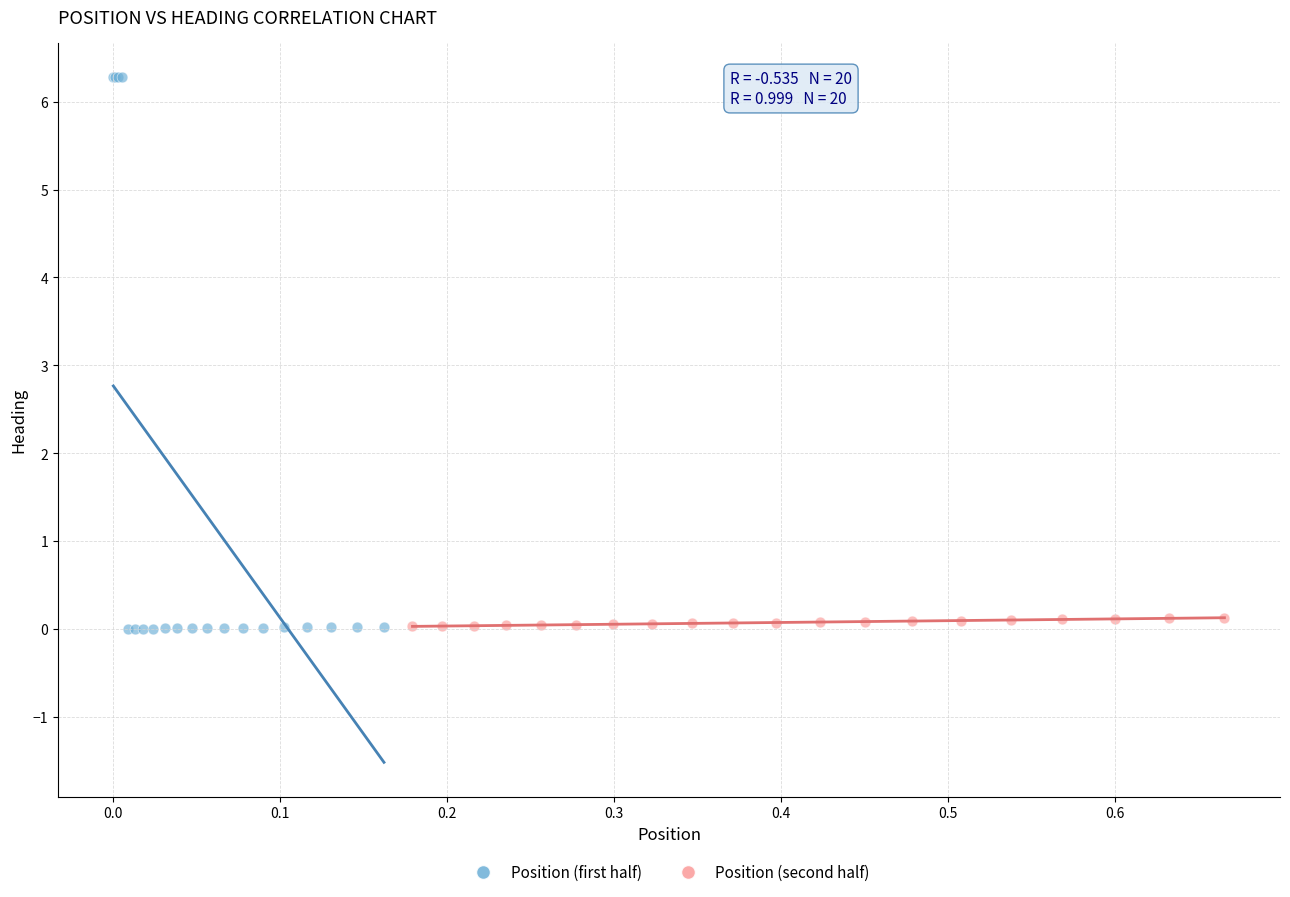

What are all the series names shown in the legend?

Position (first half), Position (second half)